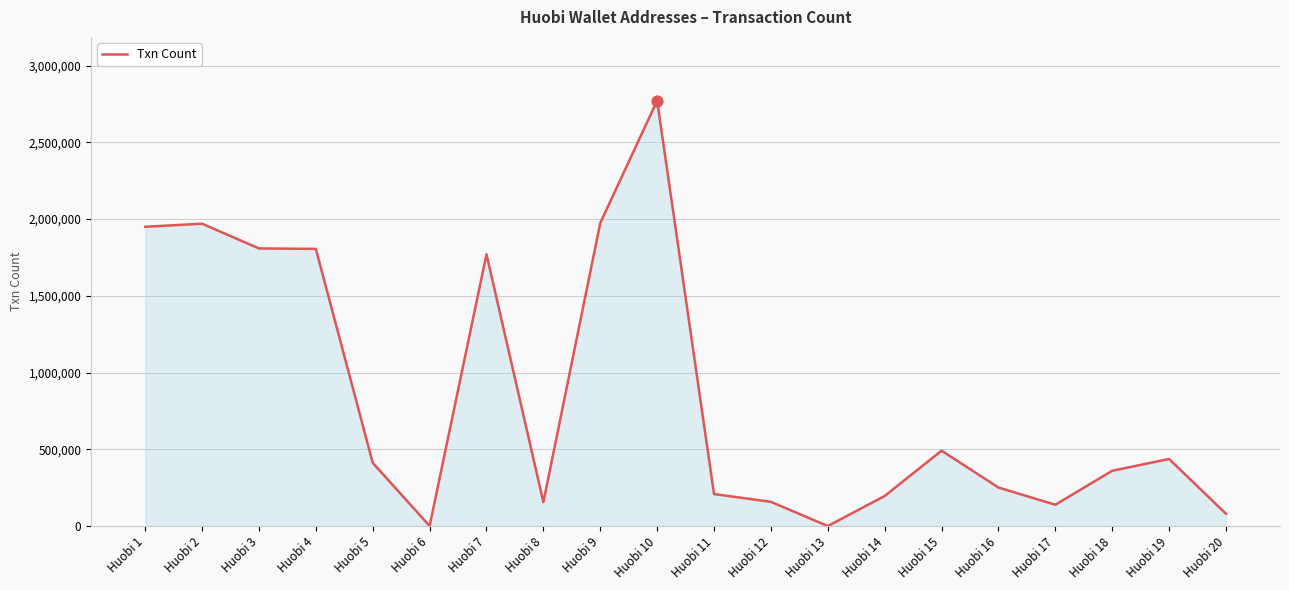

What is the change in value from Huobi 11 to Huobi 20?

-128439